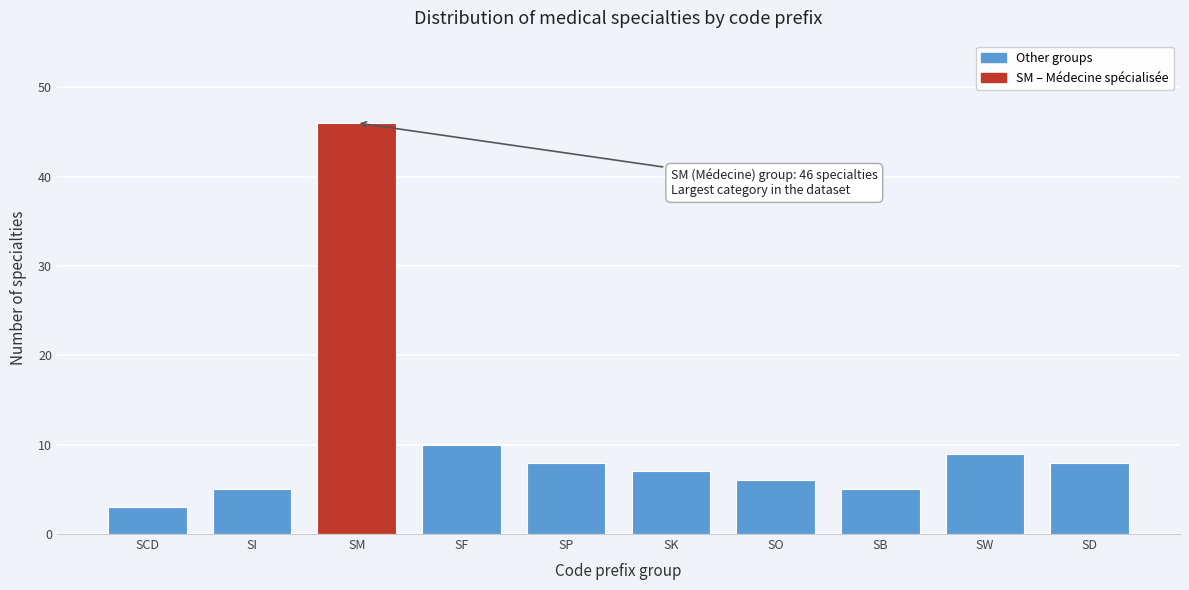

Reading left to right, extract all data points from this chart.

3	5	46	10	8	7	6	5	9	8